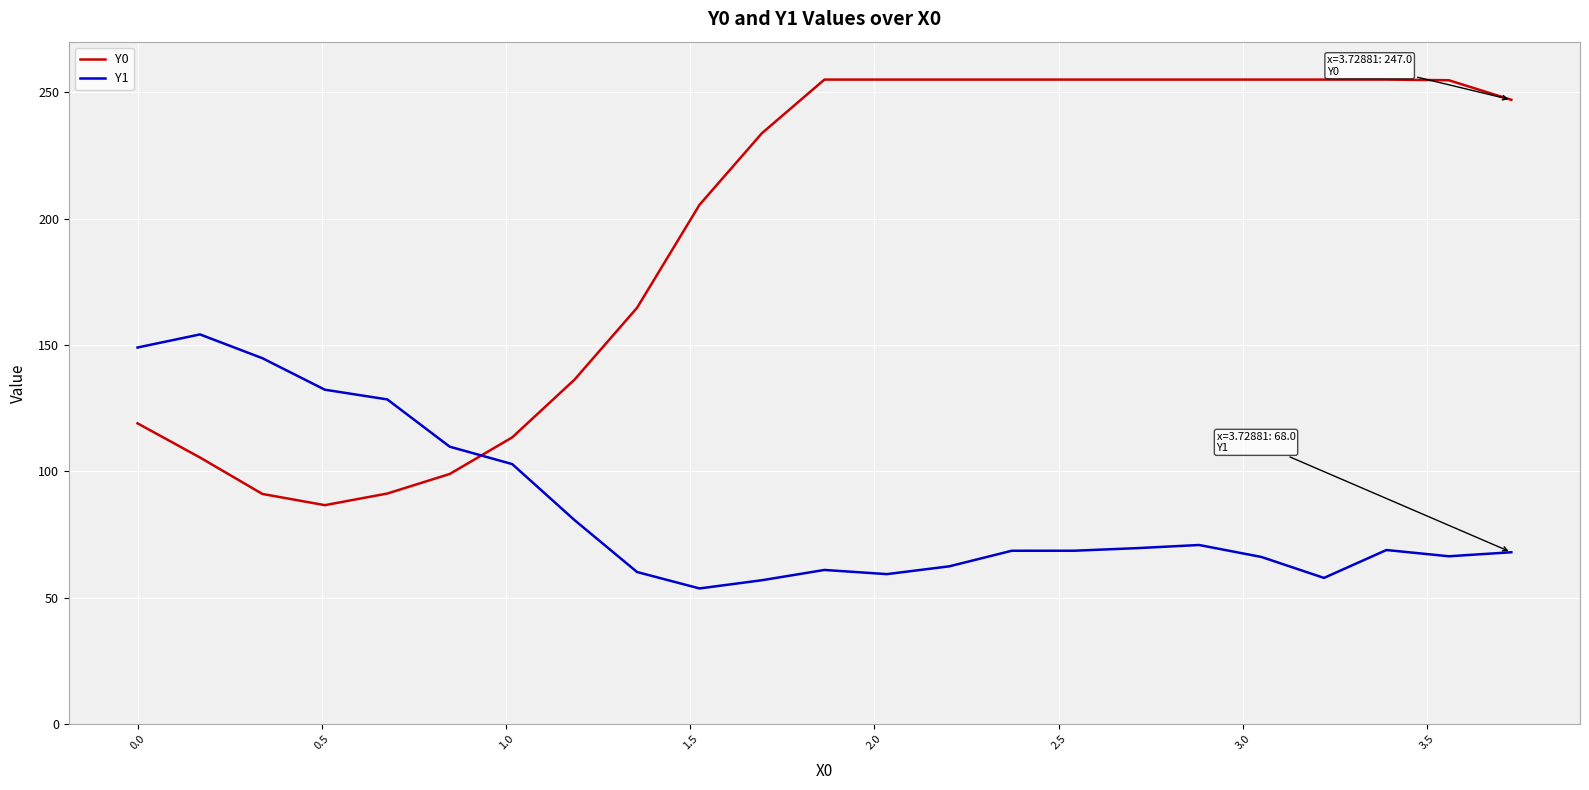

What is the maximum value for Y0?

255.0